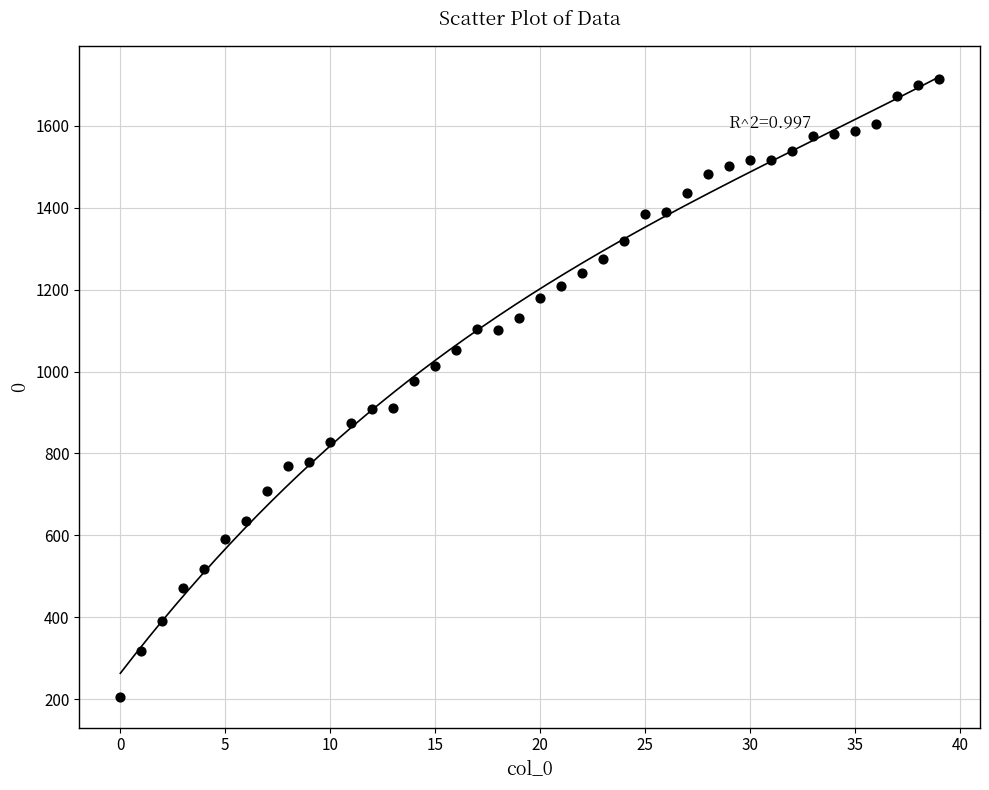

What Y value in the scatter plot is closest to 960?

978